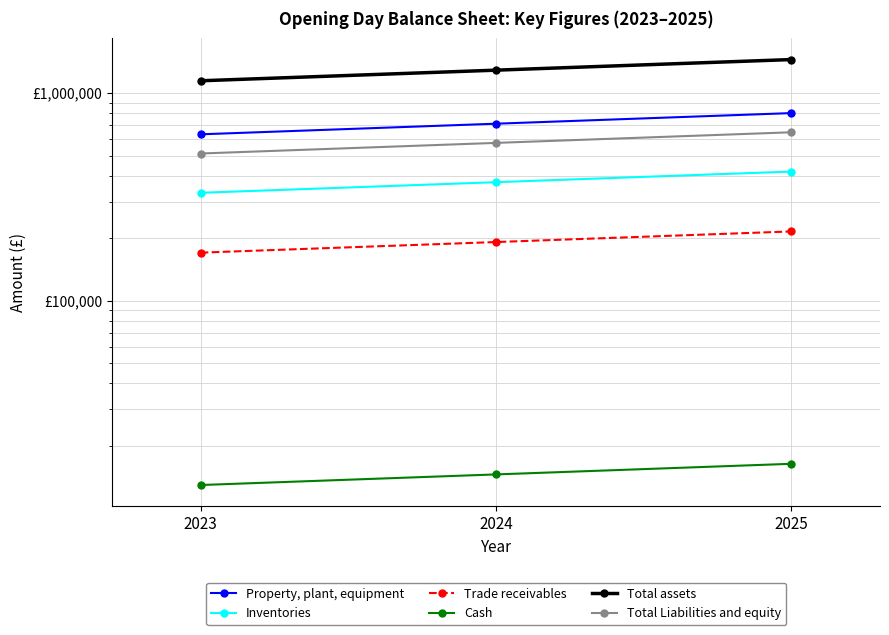

How many lines are shown in the chart?

6